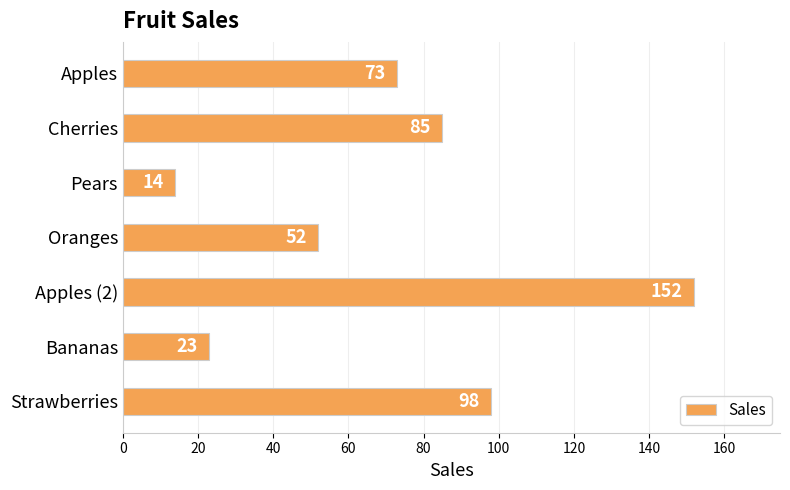

True or false: the data shows 16 at Bananas.

False